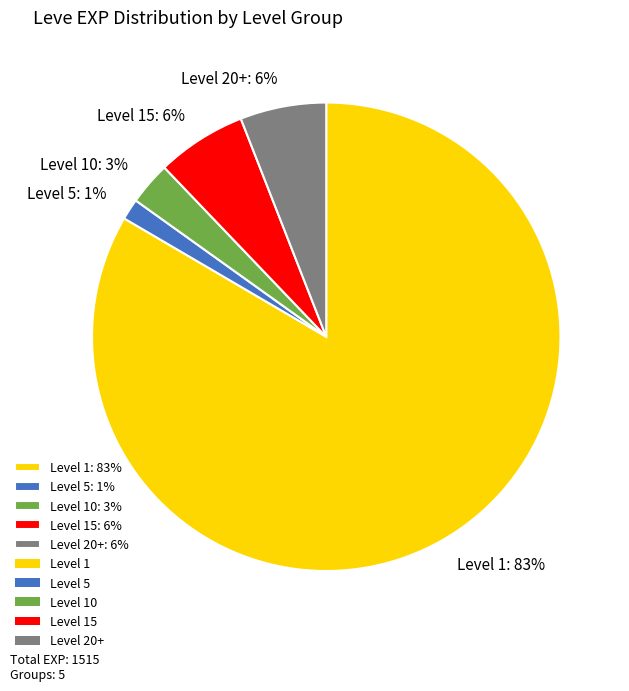

Is the sum of Level 20+: 6% and Level 15: 6% greater than half?

No